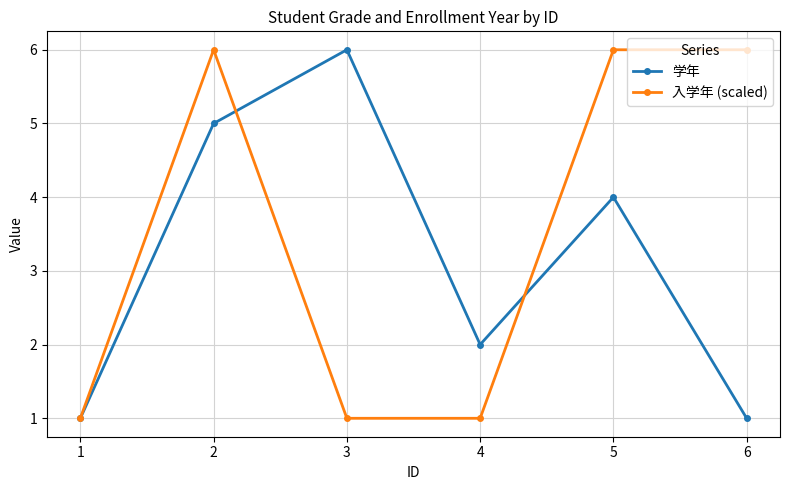

List the series in order of their overall mean, highest first.

入学年 (scaled), 学年